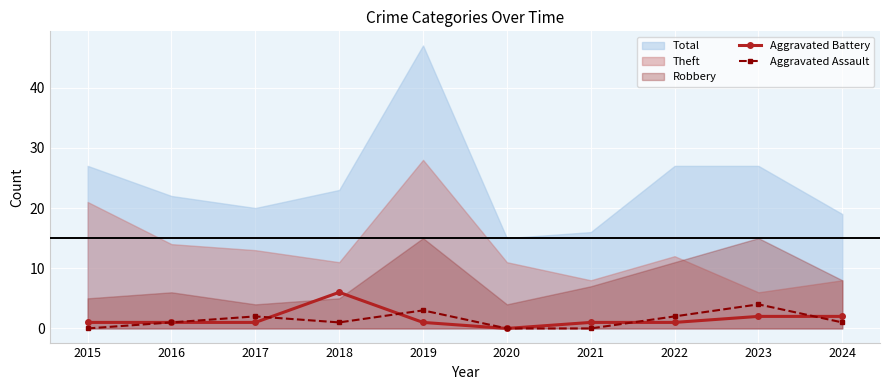

True or false: Aggravated Battery has a value of 1 at 2021.

True